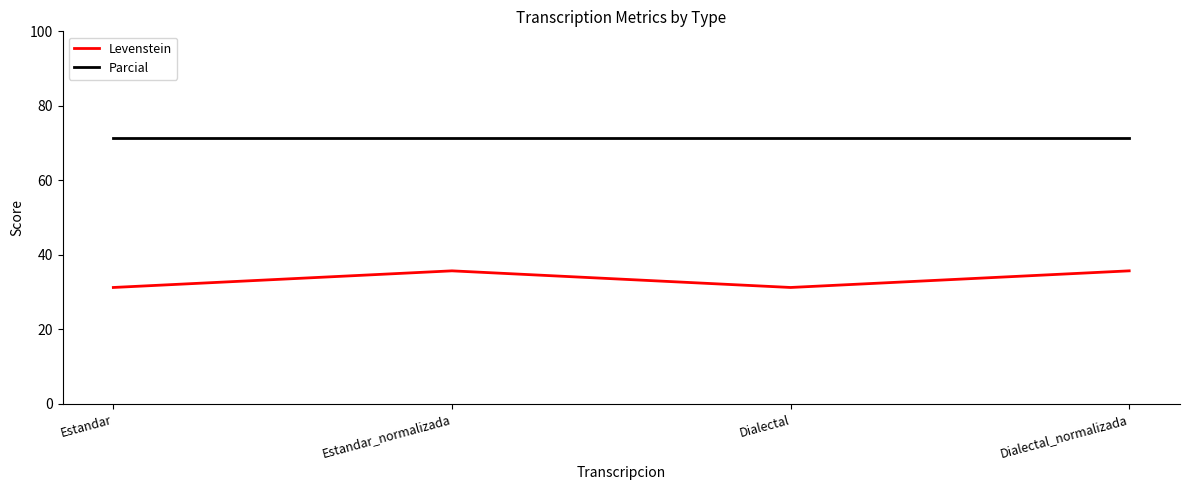

What is the average value of the Levenstein series?

33.5